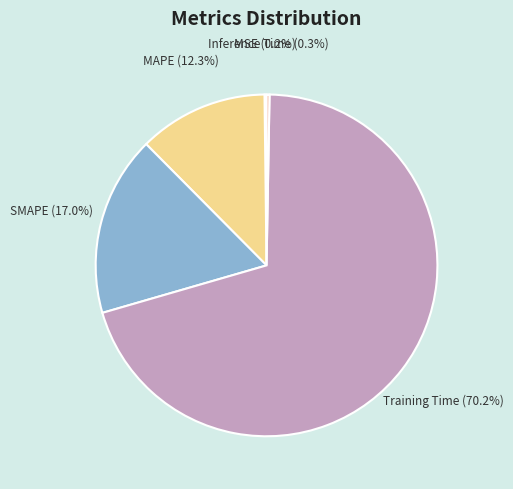

Between Inference Time and MAPE, which is larger?

MAPE